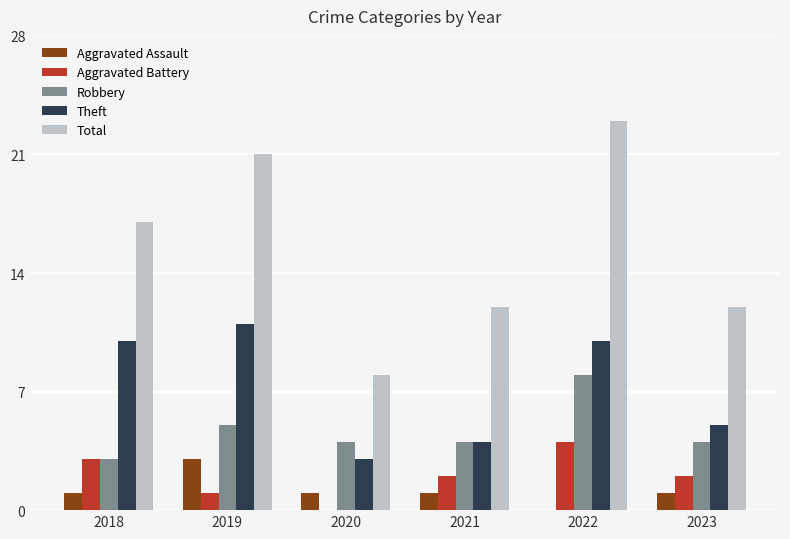

What is the sum of all Total values?

93